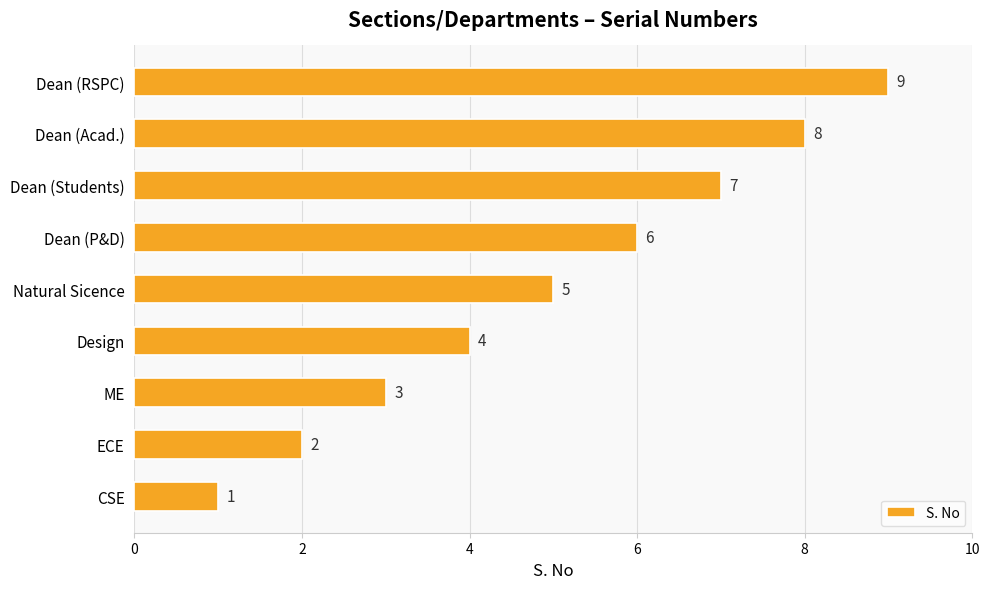

What is the difference between the second highest and second lowest values?

6